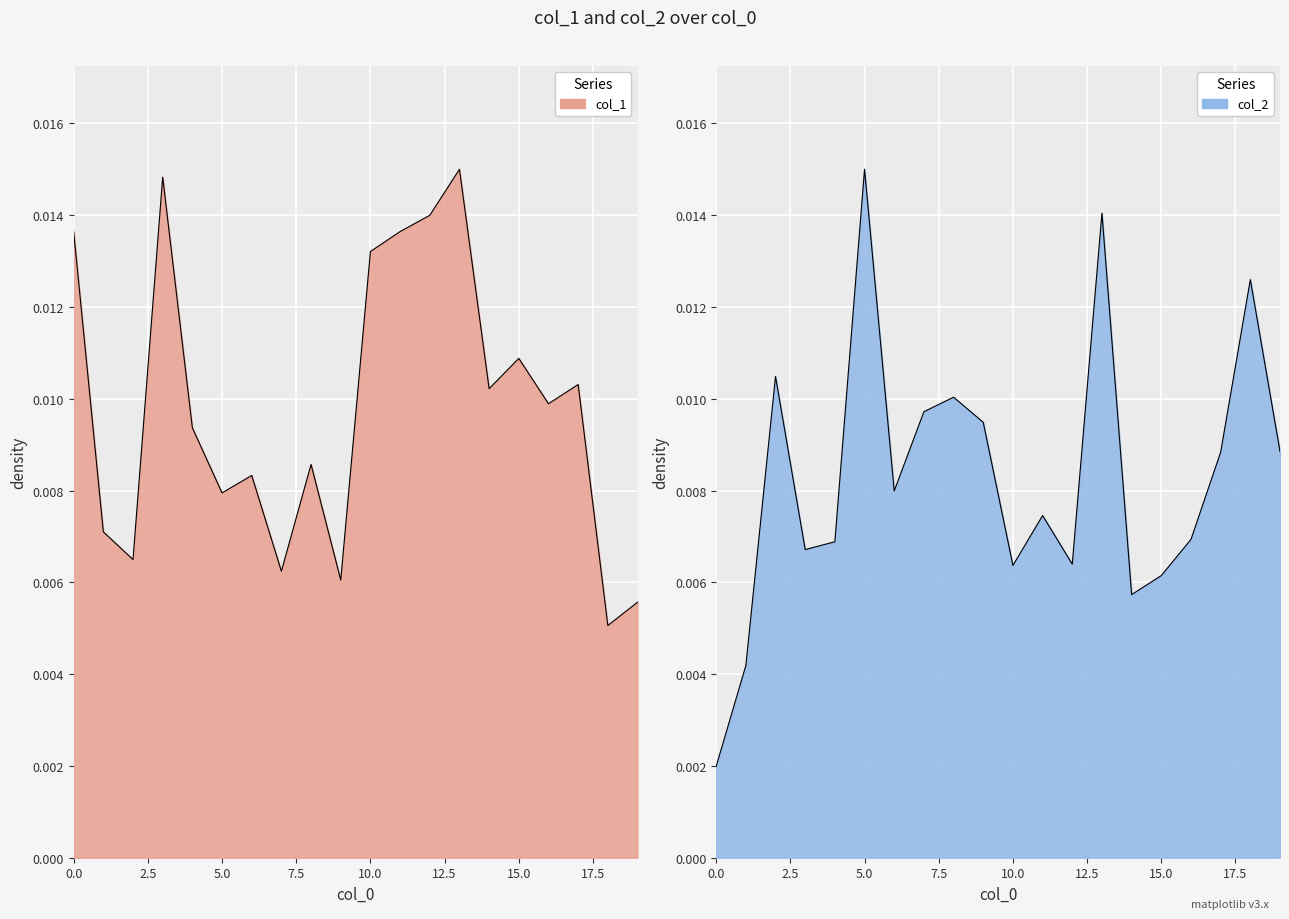

Between which two adjacent categories do col_2 and col_1 first intersect?

1 and 2